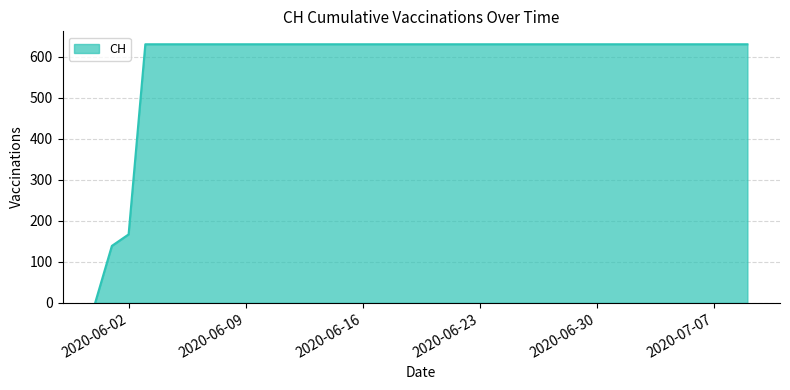

What is the maximum value shown in the chart?

631